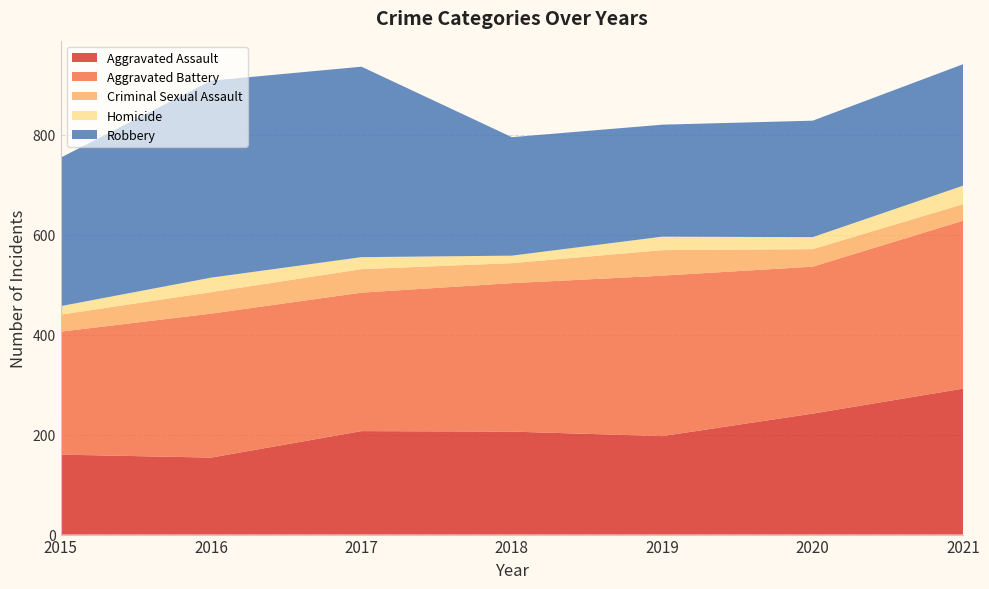

Reading right to left, extract all data points from this chart.

Aggravated Assault: 292	242	197	206	207	154	160
Aggravated Battery: 336	294	321	297	277	288	246
Criminal Sexual Assault: 33	35	51	40	47	43	34
Homicide: 37	24	27	15	24	29	17
Robbery: 243	233	224	237	381	394	297